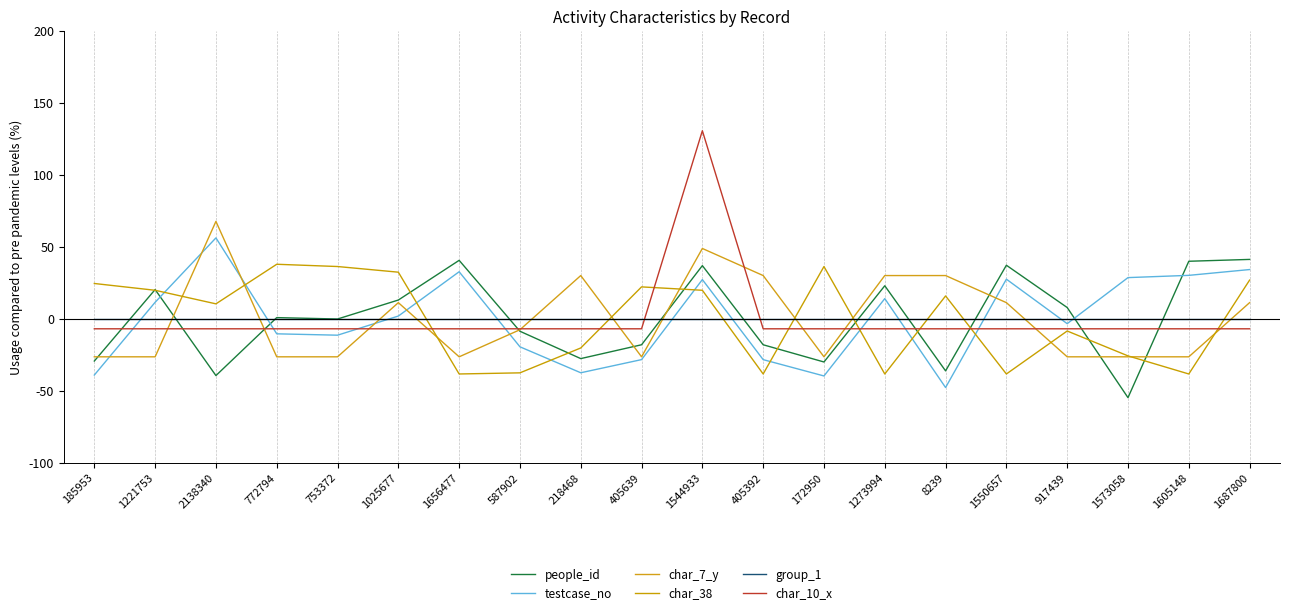

After their last crossing, which series has the higher values: people_id or testcase_no?

people_id